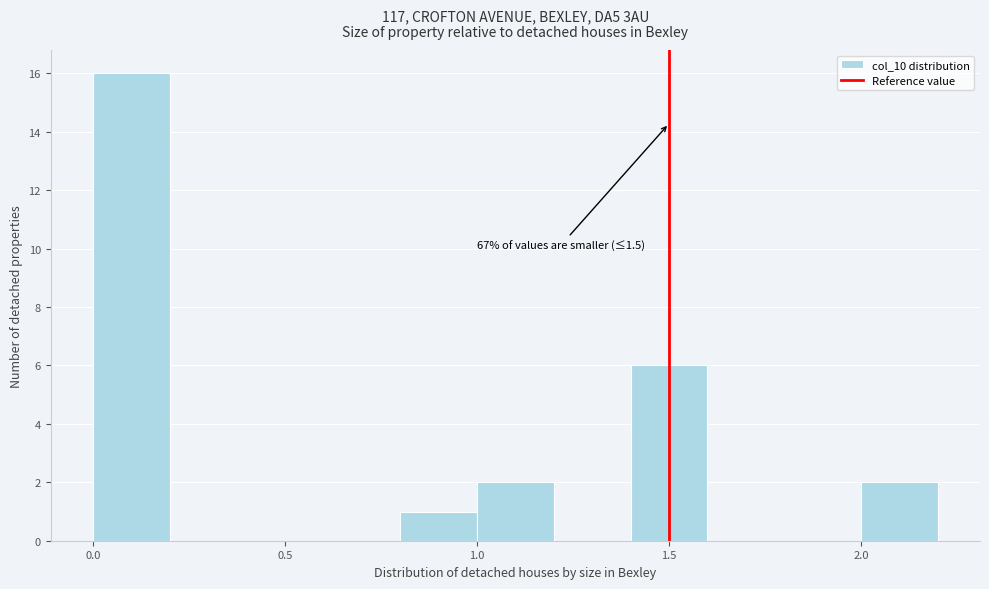

Over which range of the x-axis is the bar tallest?

0.0 to 0.2